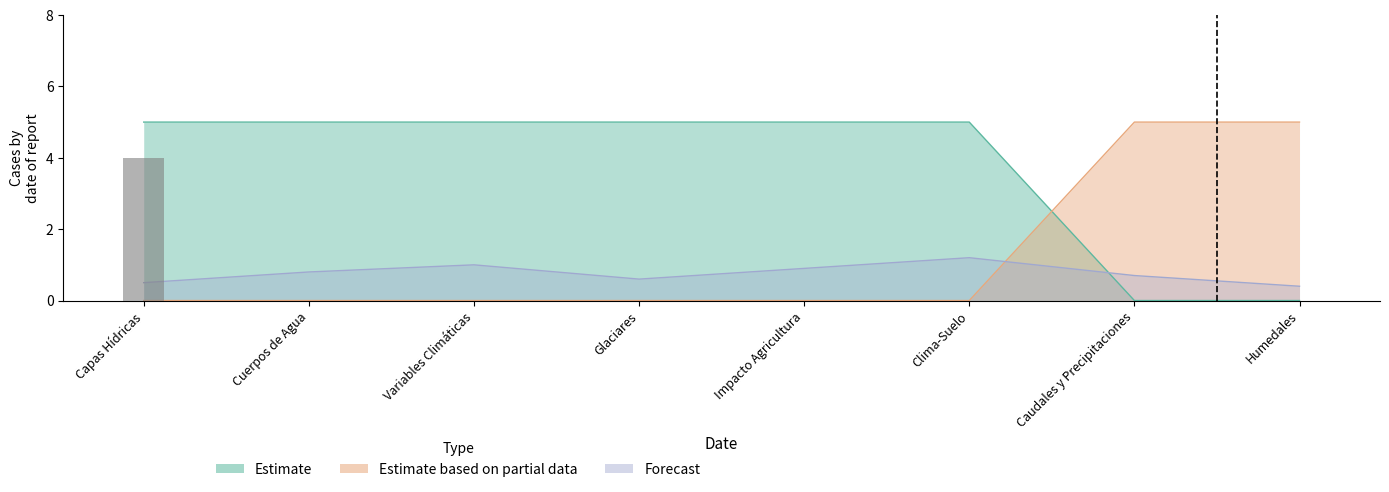

Is it true that Estimate based on partial data equals 0 at Impacto Agricultura?

True